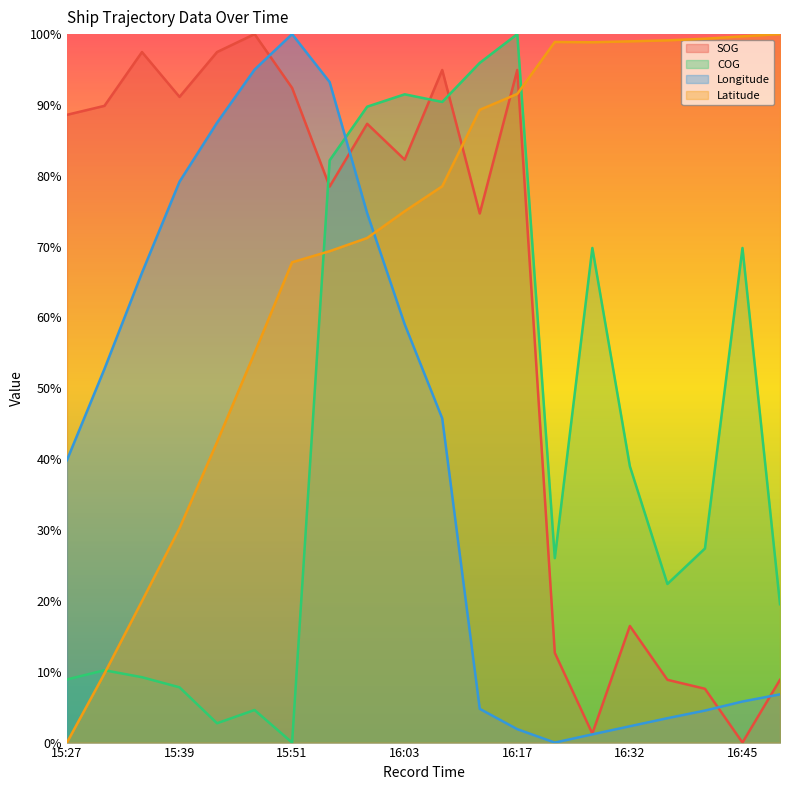

Which series has the widest spread of values?

SOG